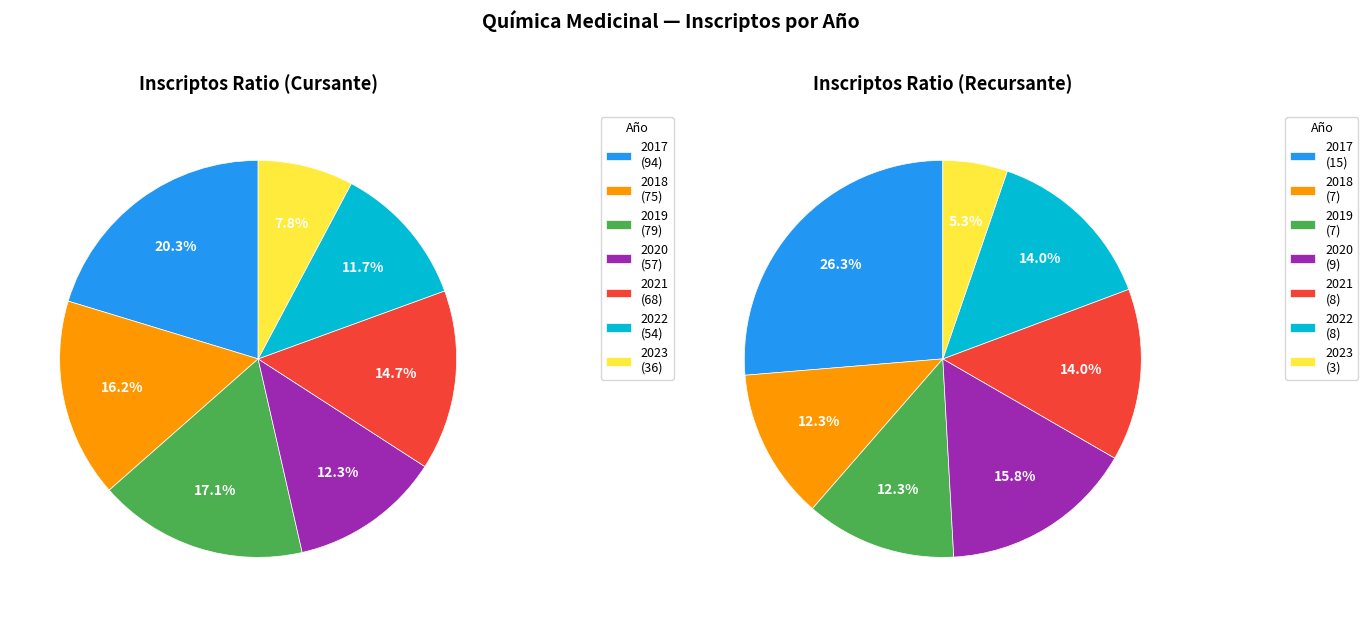

Does 2018 represent more than half of the total?

No